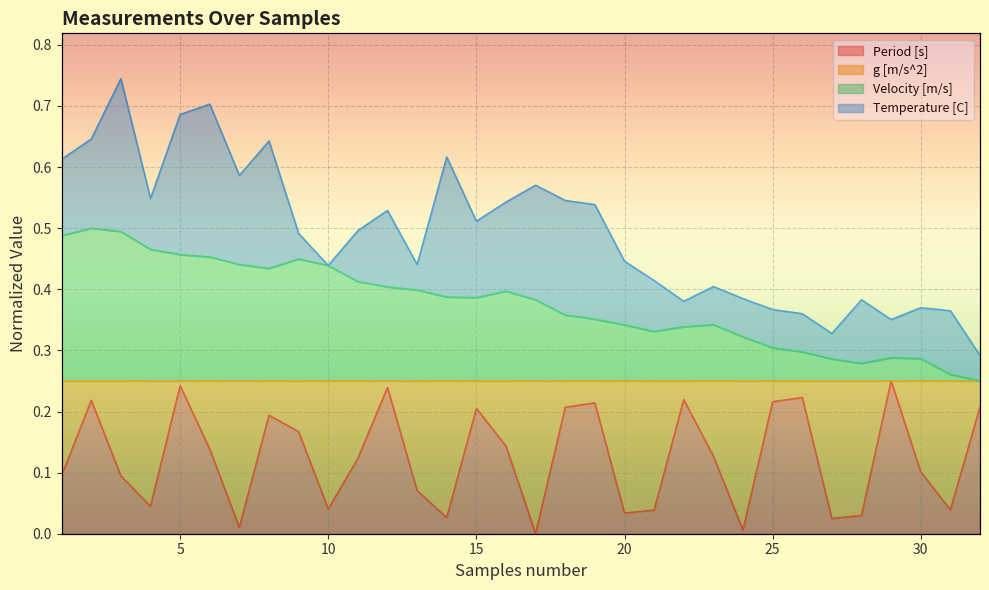

True or false: Period [s] and Velocity [m/s] intersect in this chart.

False